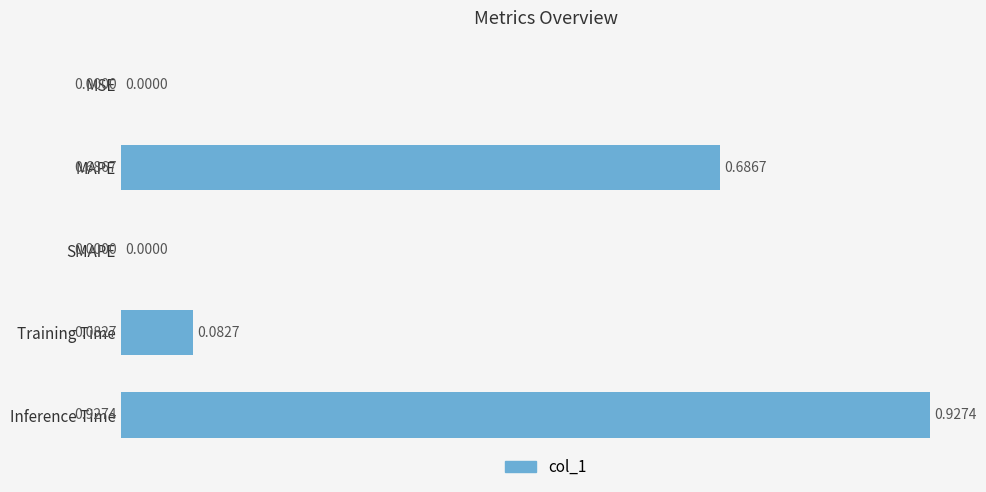

Between Inference Time and Training Time, which is larger?

Inference Time